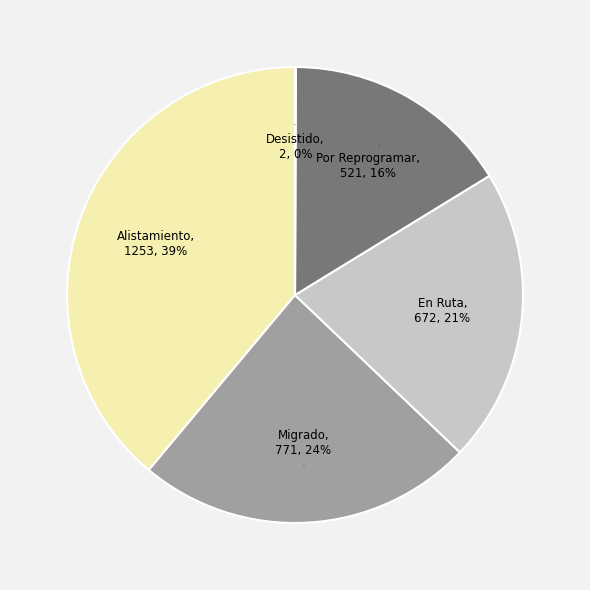

What percentage do Por Reprogramar and Alistamiento together represent?

55.1%